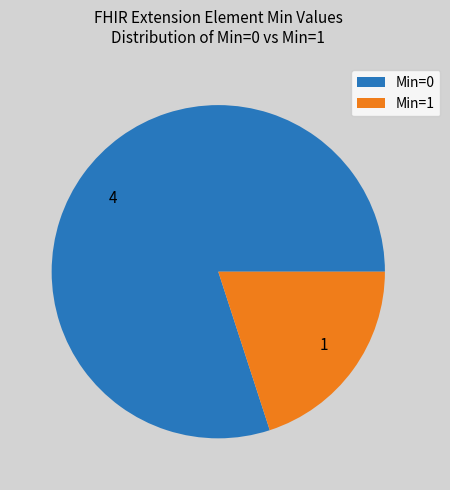

Does 1 account for over 50% of the chart?

No